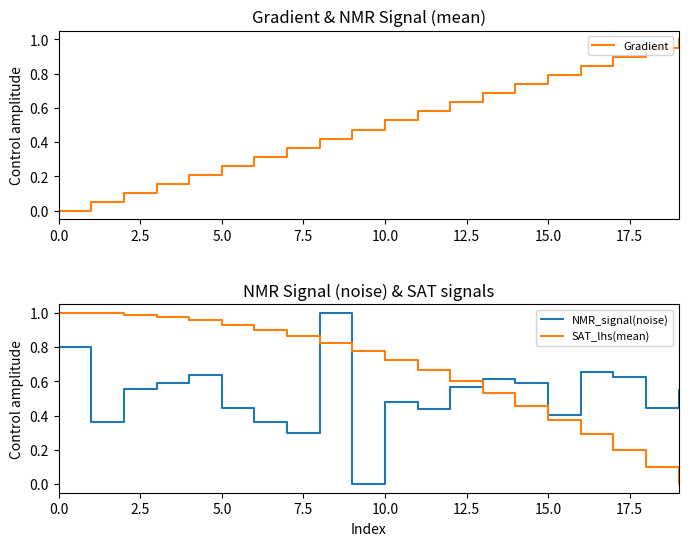

What is the value of the NMR_signal(noise) point at the 3rd from the left?

0.6